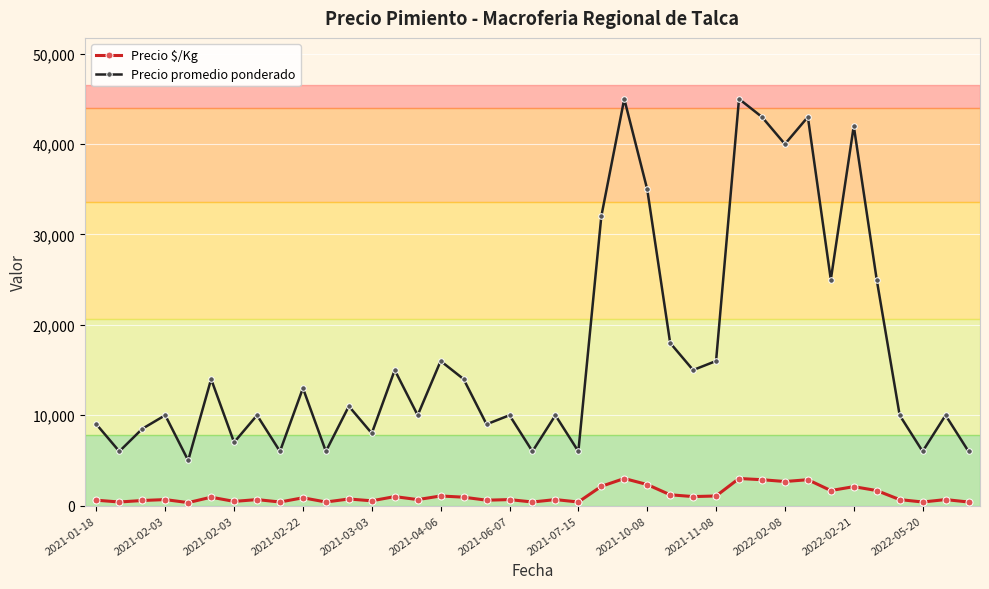

True or false: Precio $/Kg and Precio promedio ponderado cross at least once.

False